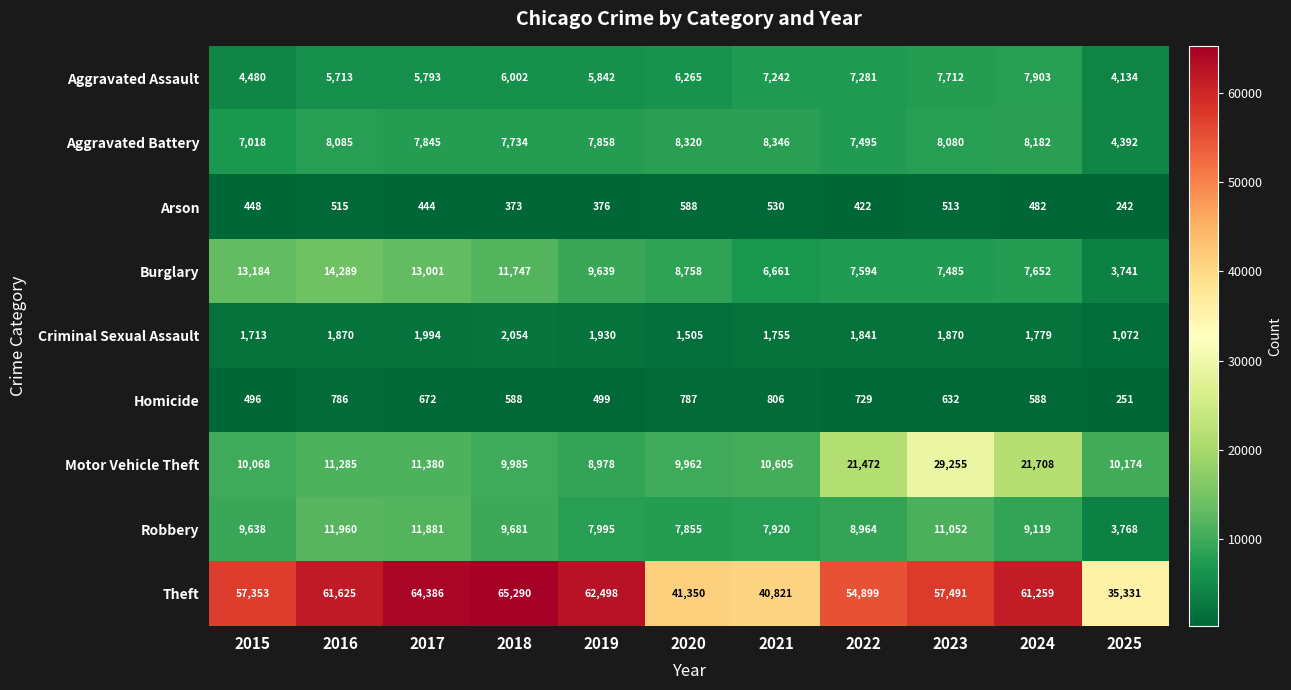

What is the difference between the Burglary values at 2015 and 2023?

5699